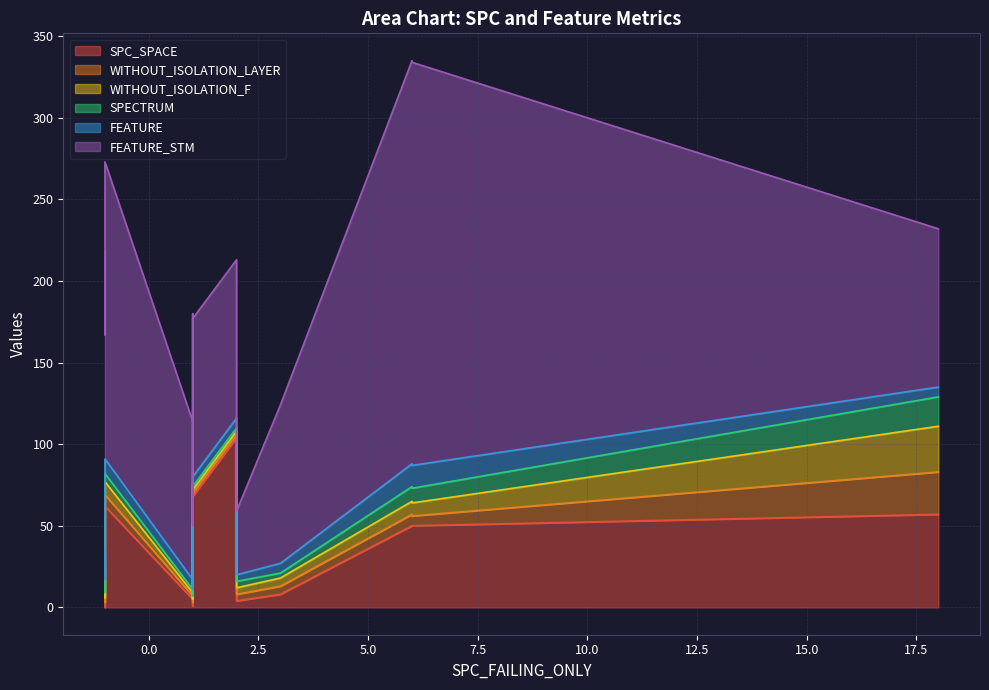

What is the maximum value for WITHOUT_ISOLATION_LAYER?

26